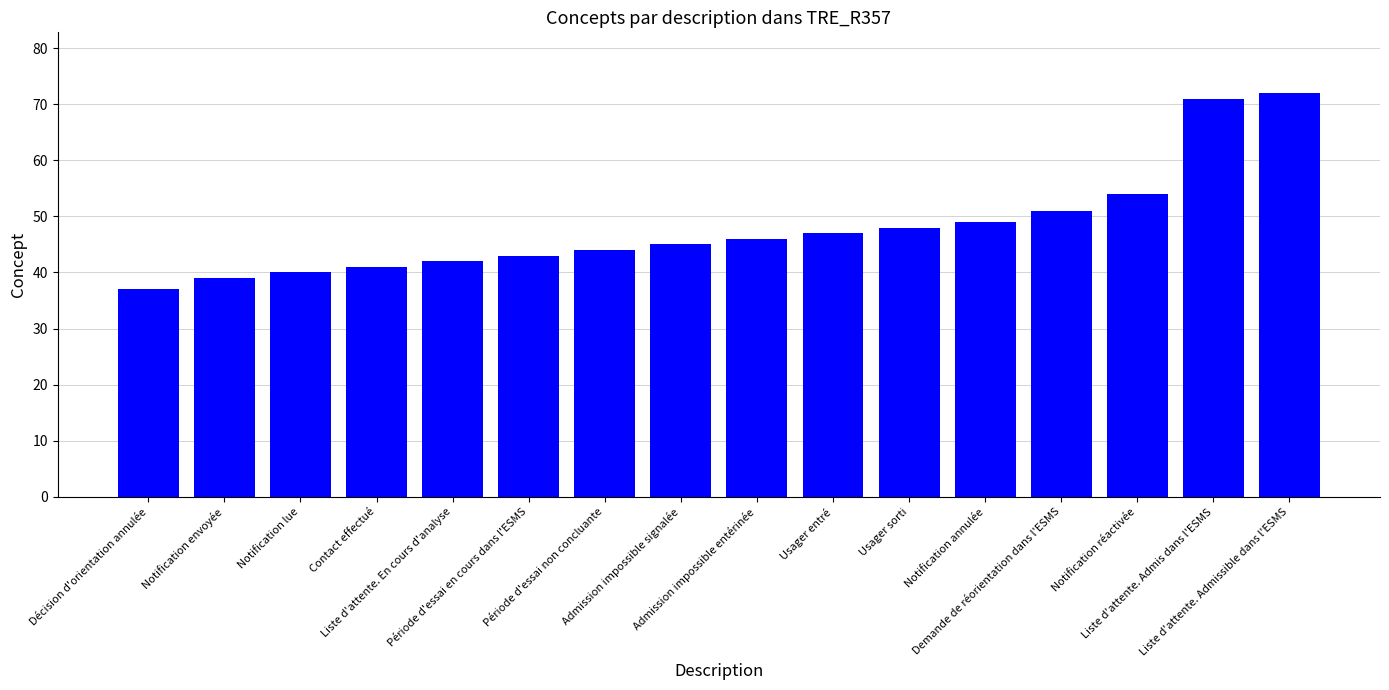

Count the number of categories in the chart.

16